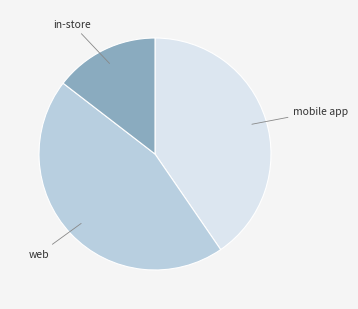

Rank the categories by value from highest to lowest.

web, mobile app, in-store